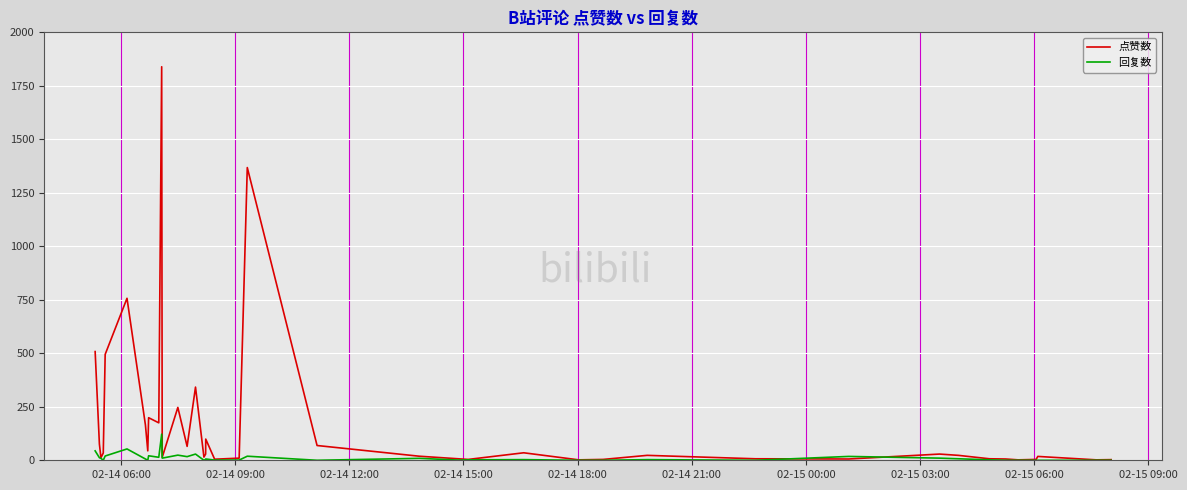

How many lines are shown in the chart?

2